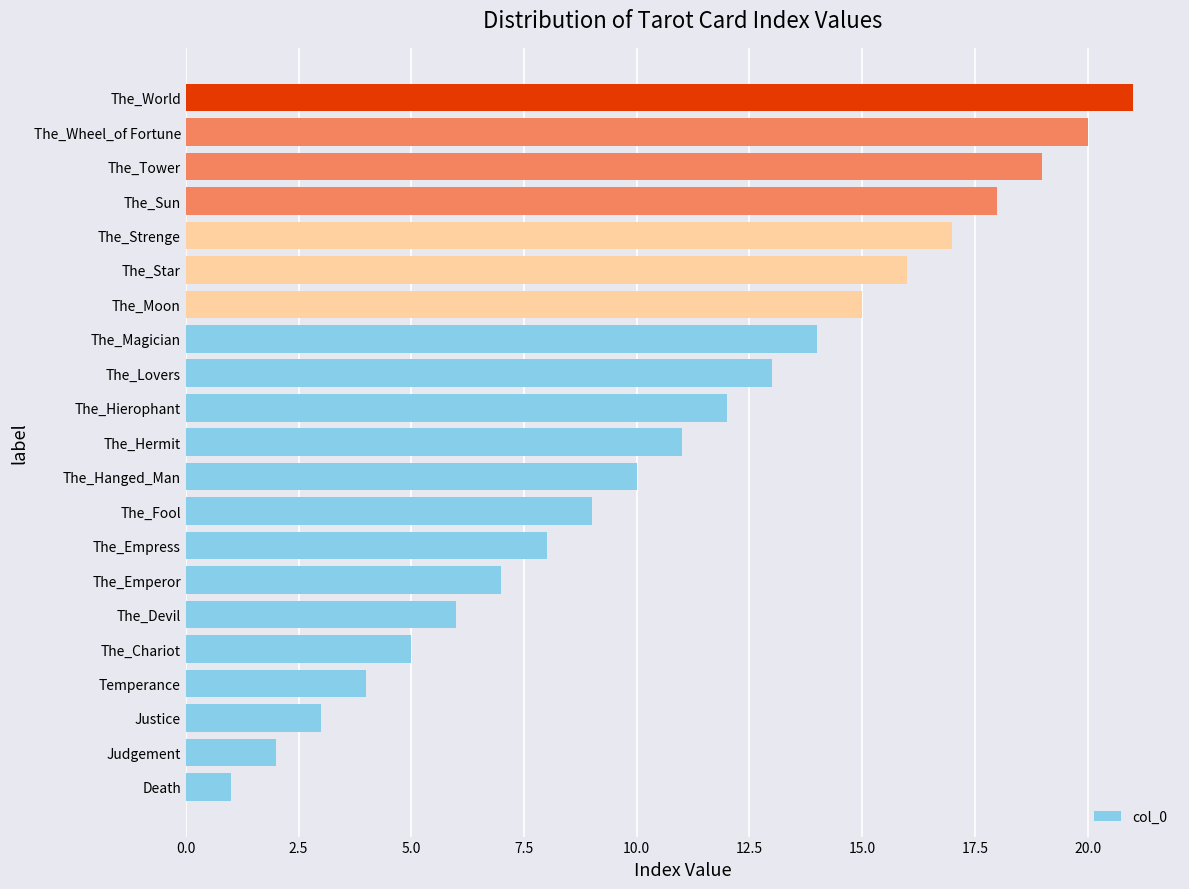

What is the difference between the maximum and minimum values?

20